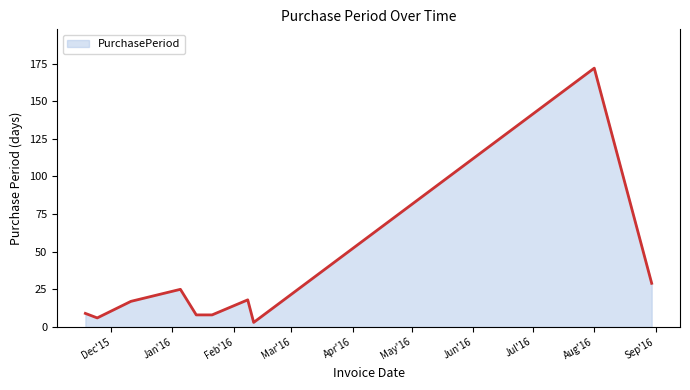

What is the maximum value shown in the chart?

172